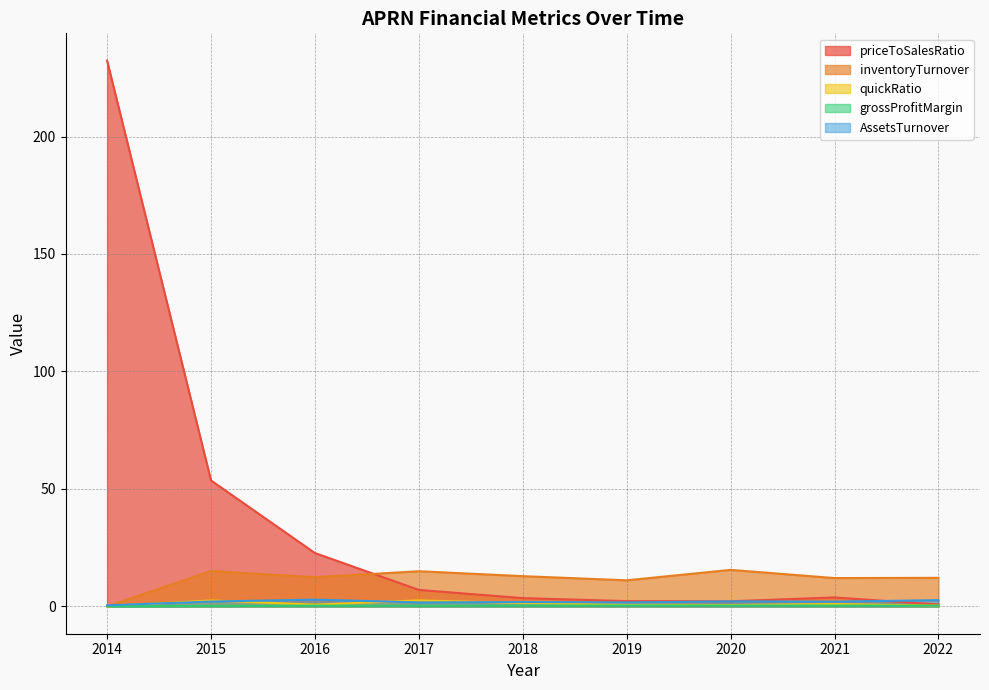

At which label does priceToSalesRatio reach its minimum?

2022